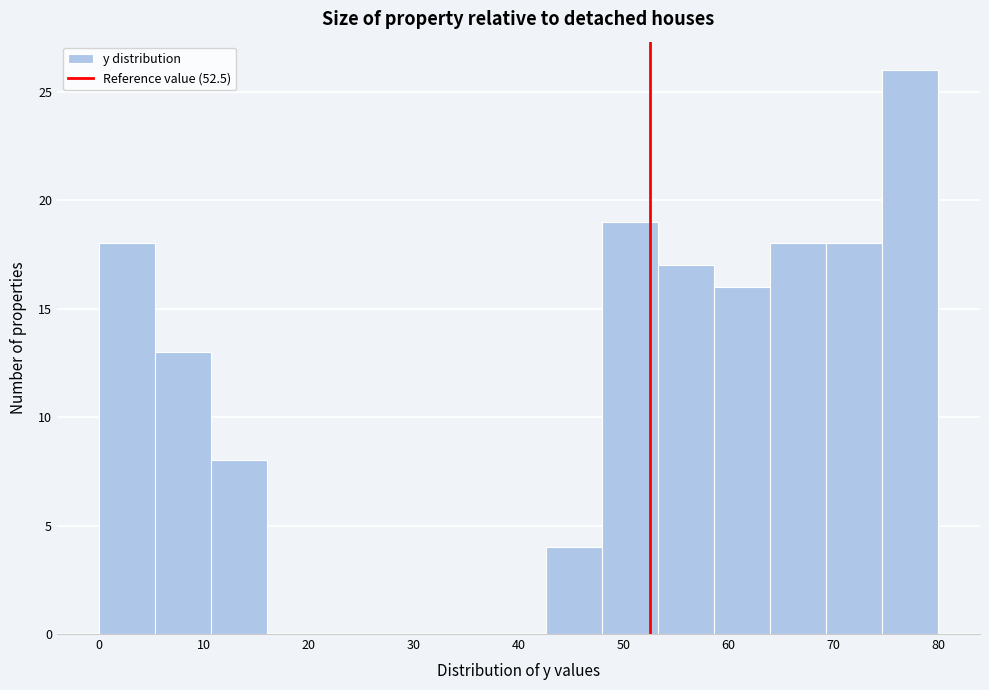

Reading left to right, list every bar in this chart as the range it spans on the x-axis followed by its height. Neither the bar edges nor the heights are printed on the chart, so give them approximately, as read against the axes.

0 to 5: 18
5 to 11: 13
11 to 16: 8
16 to 21: 0
21 to 27: 0
27 to 32: 0
32 to 37: 0
37 to 43: 0
43 to 48: 4
48 to 53: 19
53 to 59: 17
59 to 64: 16
64 to 69: 18
69 to 75: 18
75 to 80: 26